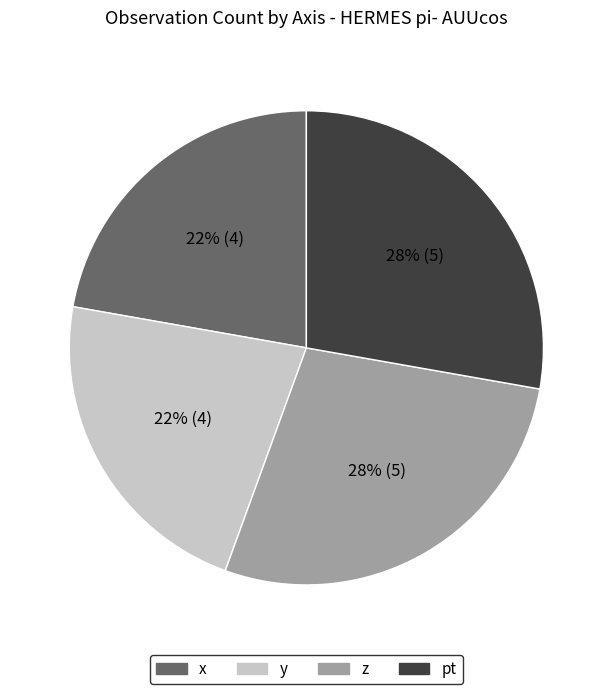

True or false: pt accounts for 28% of the total.

True